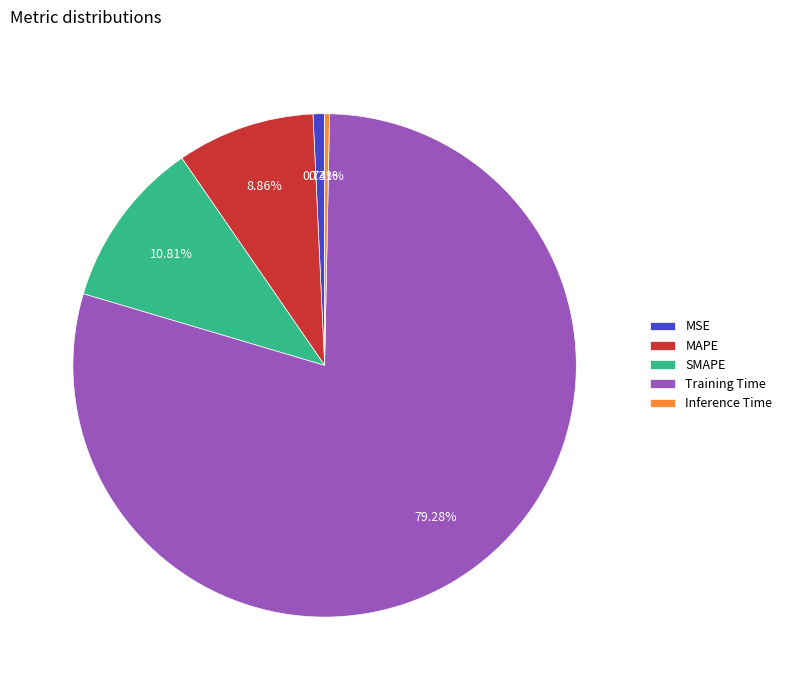

Which has a higher value, Inference Time or Training Time?

Training Time